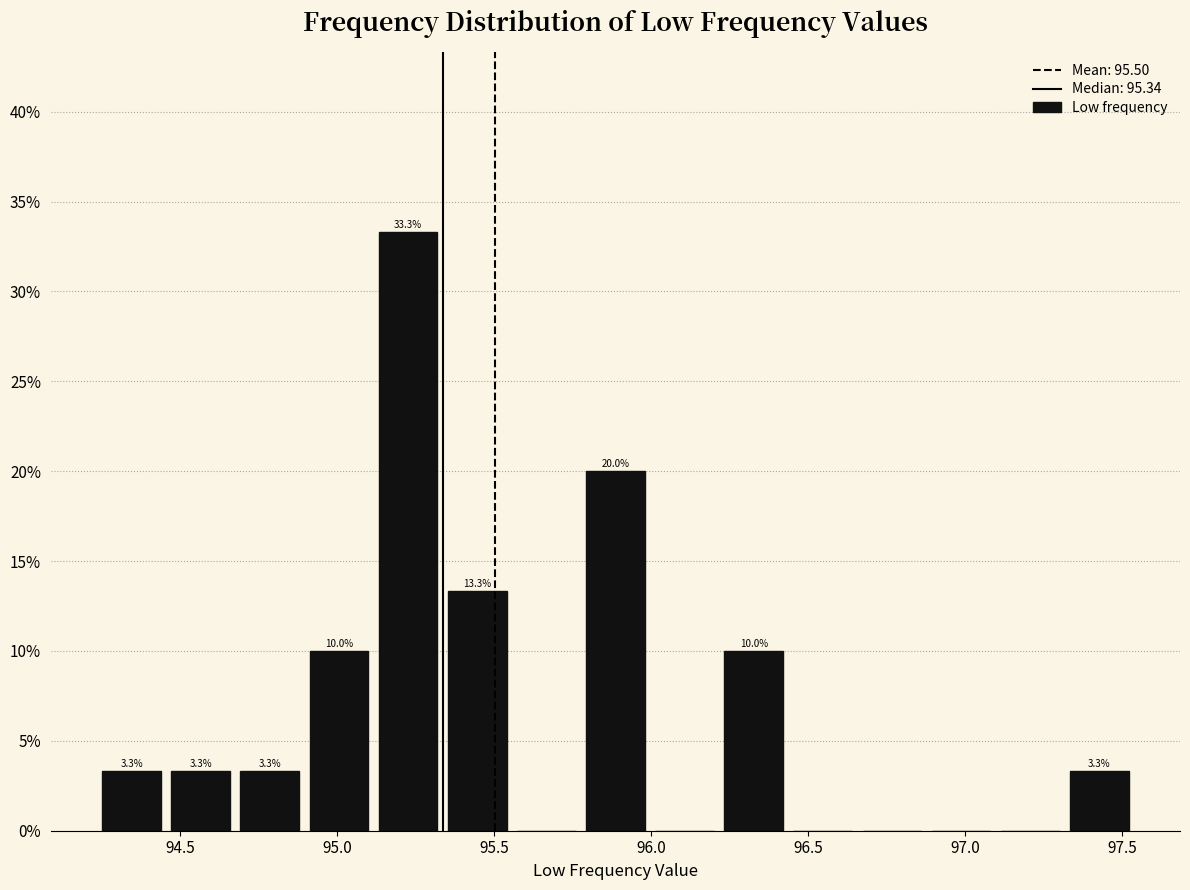

Which range on the x-axis has the tallest bar?

95.10 to 95.35